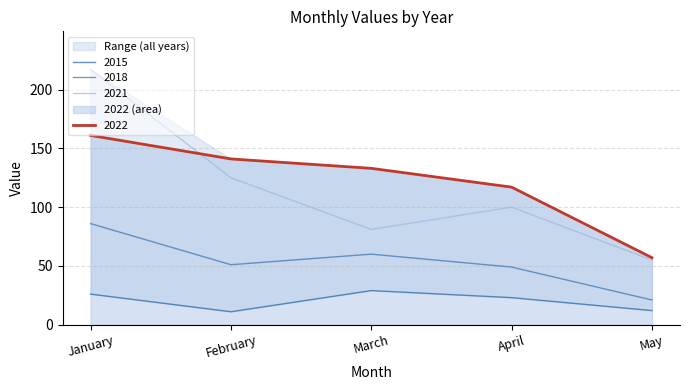

At which label does 2015 reach its peak?

March